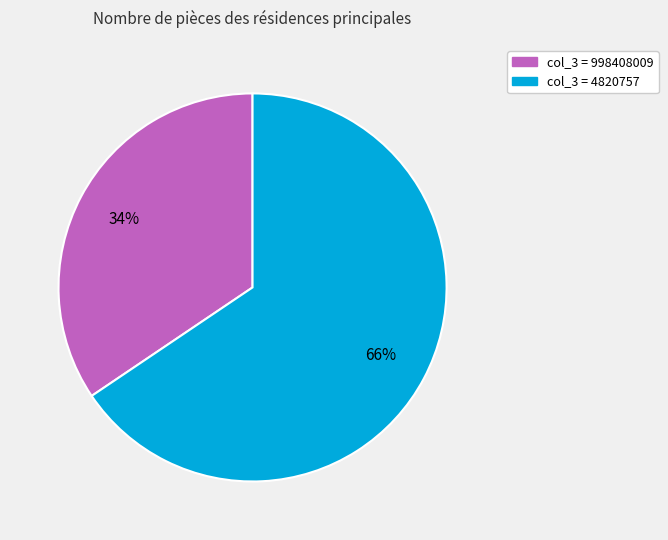

To the nearest percent, what is the average slice percentage?

50%